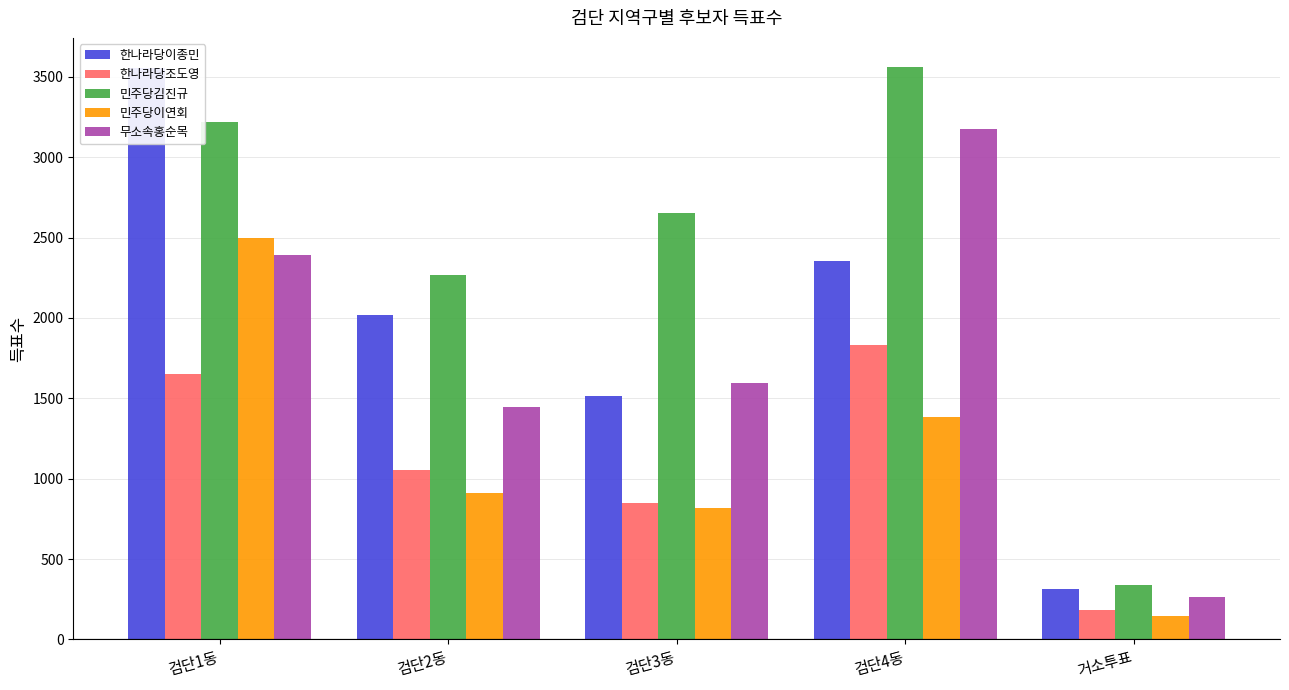

At which label is 무소속홍순목 closest to 1718?

검단3동